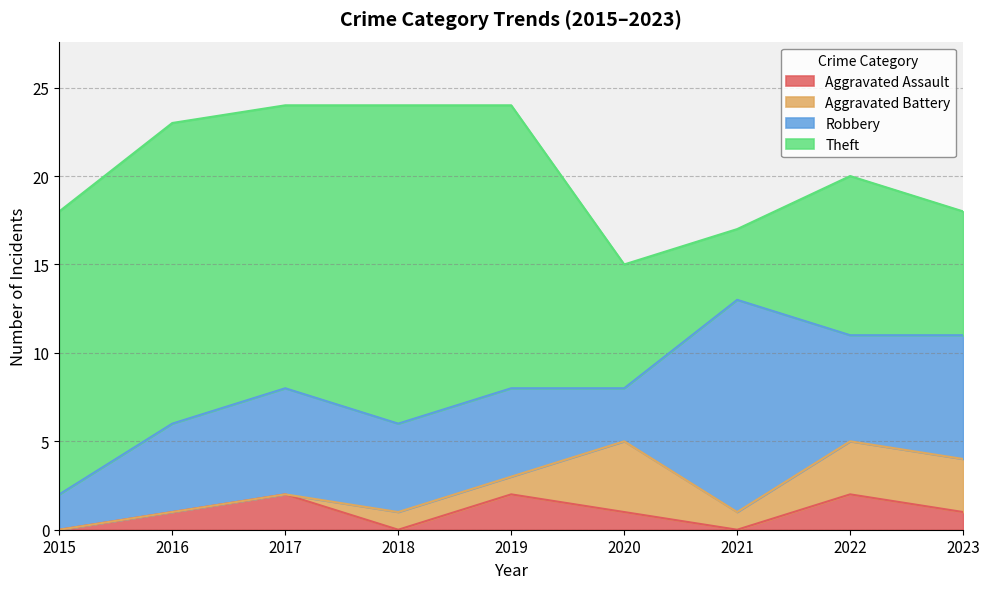

Is the value of Aggravated Battery at 2019 greater than the value of Robbery at 2016?

No